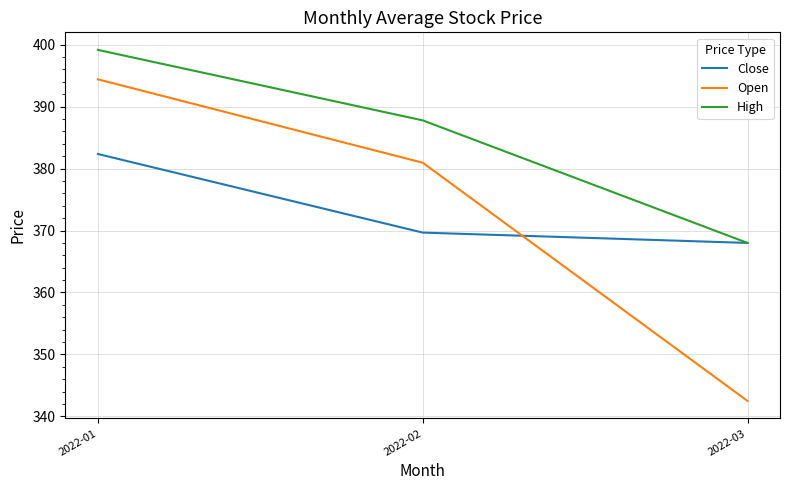

What is the lowest value of the Open series?

342.5